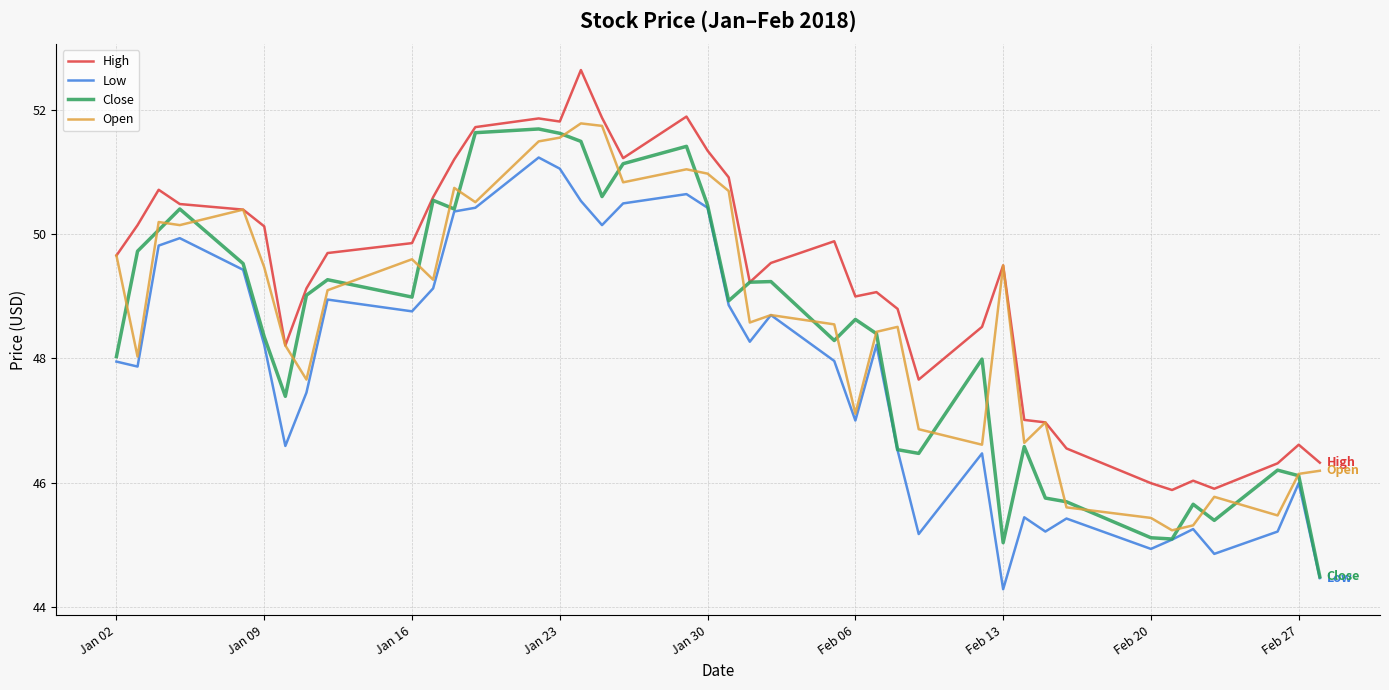

What are all the series names shown in the legend?

High, Low, Close, Open